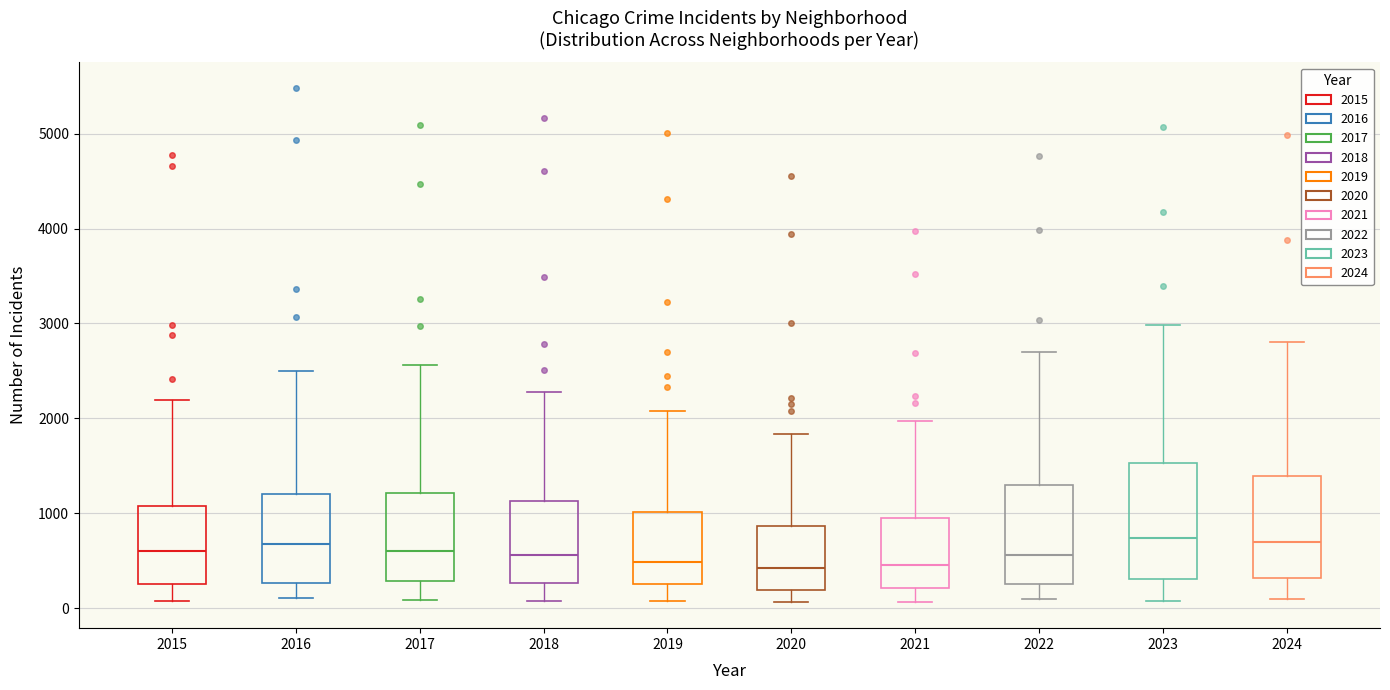

Reading left to right, transcribe this box plot: for each box, give where its median line is, the range the box spans, and where its two whiskers end, as read against the y-axis. The values are not printed on the chart, so give them approximately, as read against the axis.

2015: median 600, box 300 to 1100, whiskers 100 to 2200
2016: median 700, box 300 to 1200, whiskers 100 to 2500
2017: median 600, box 300 to 1200, whiskers 100 to 2600
2018: median 600, box 300 to 1100, whiskers 100 to 2300
2019: median 500, box 300 to 1000, whiskers 100 to 2100
2020: median 400, box 200 to 900, whiskers 100 to 1800
2021: median 500, box 200 to 900, whiskers 100 to 2000
2022: median 600, box 300 to 1300, whiskers 100 to 2700
2023: median 700, box 300 to 1500, whiskers 100 to 3000
2024: median 700, box 300 to 1400, whiskers 100 to 2800